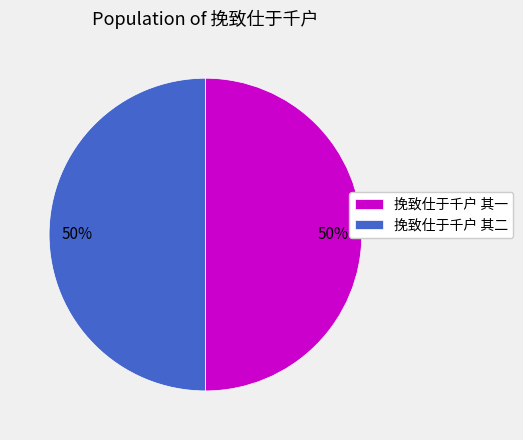

What is the ratio of the value at 挽致仕于千户 其一 to the value at 挽致仕于千户 其二?

1.0